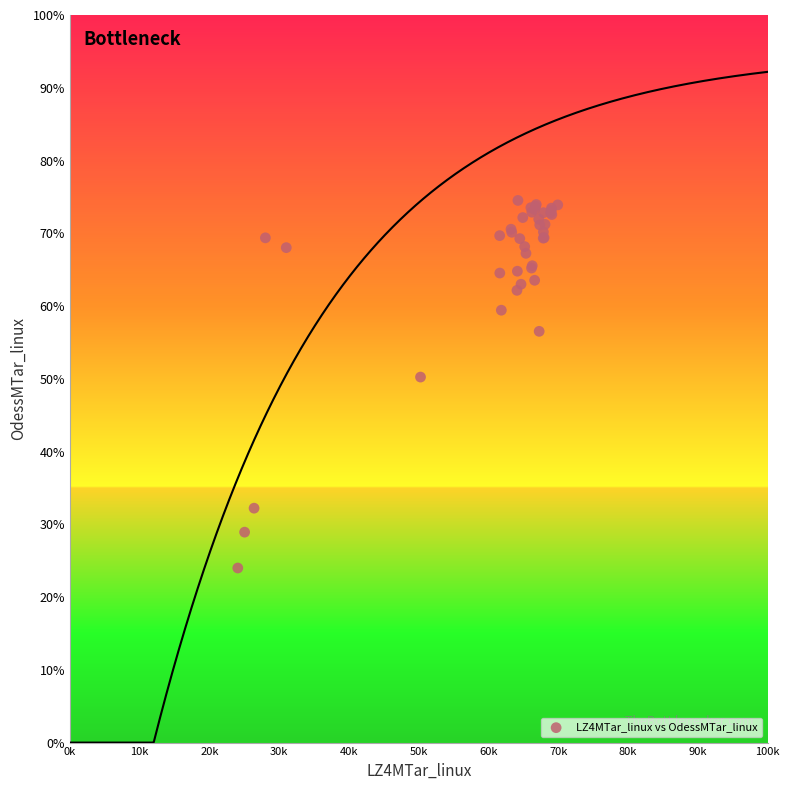

What Y value in the scatter plot is closest to 49?

50.2